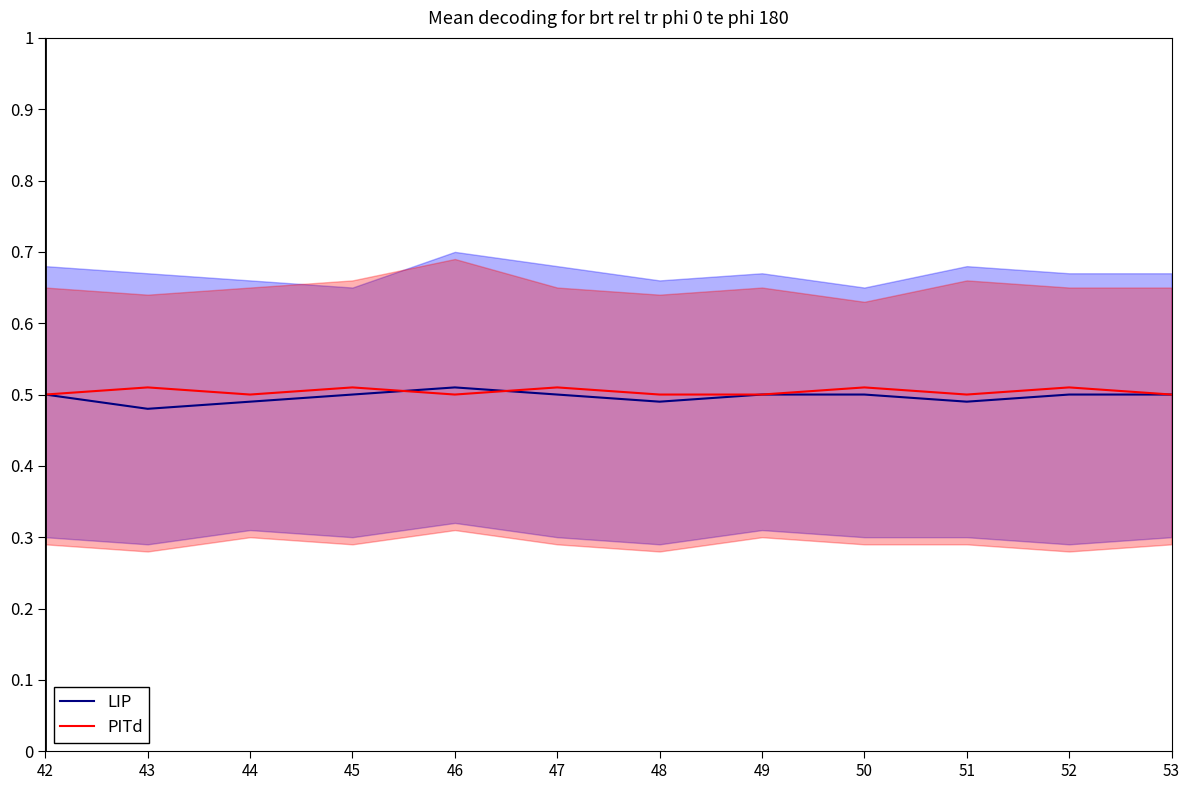

Rank the series by their average value, from lowest to highest.

LIP, PITd